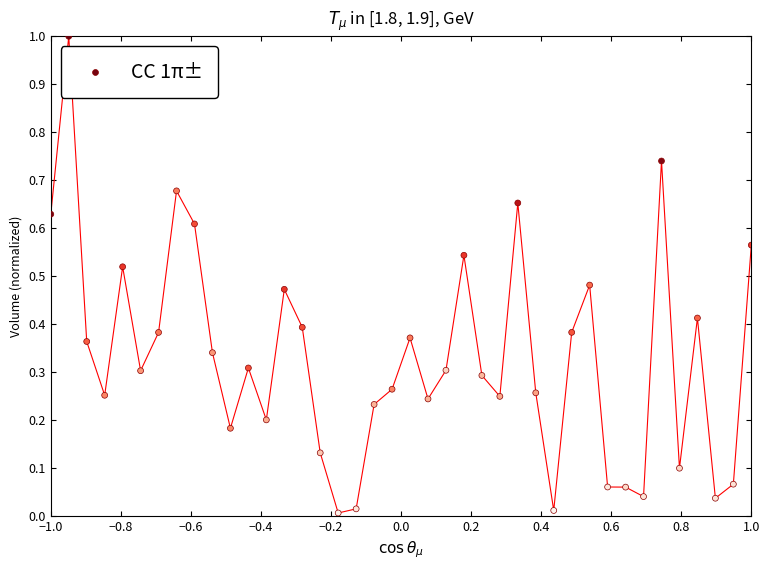

What is the range of Y values (max minus min)?

1.0